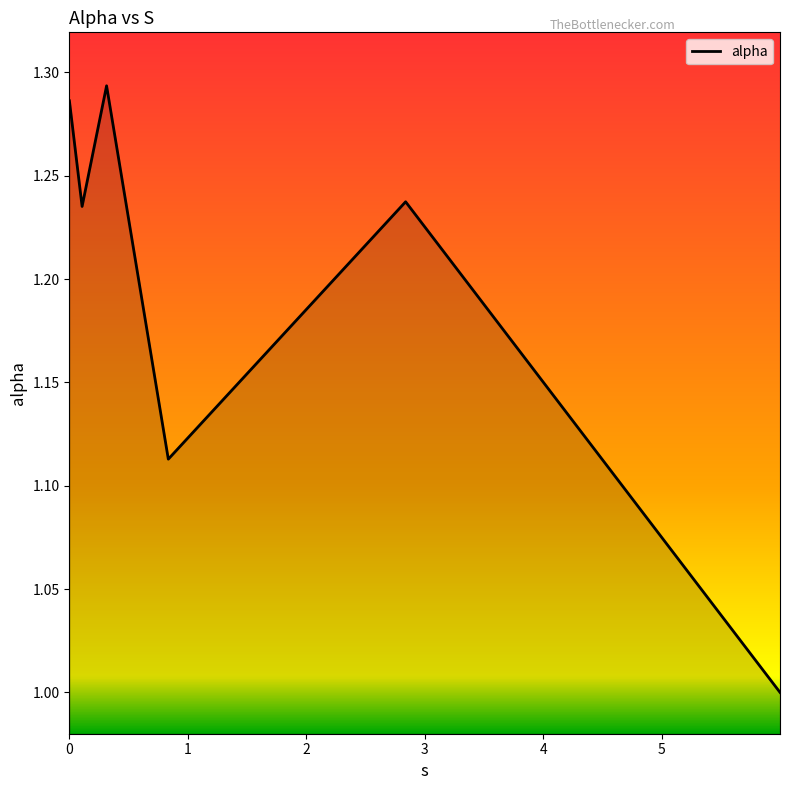

What is the minimum value shown in the chart?

1.0